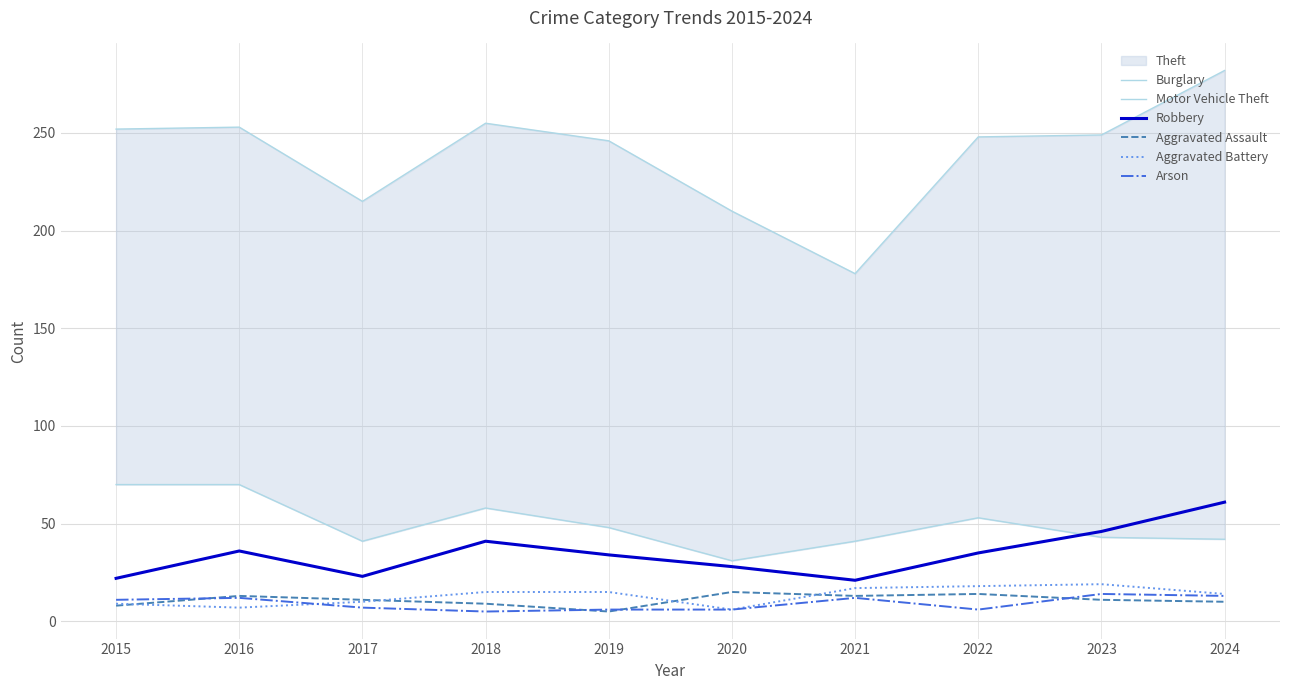

Is it true that Aggravated Assault equals 13 at 2021?

True